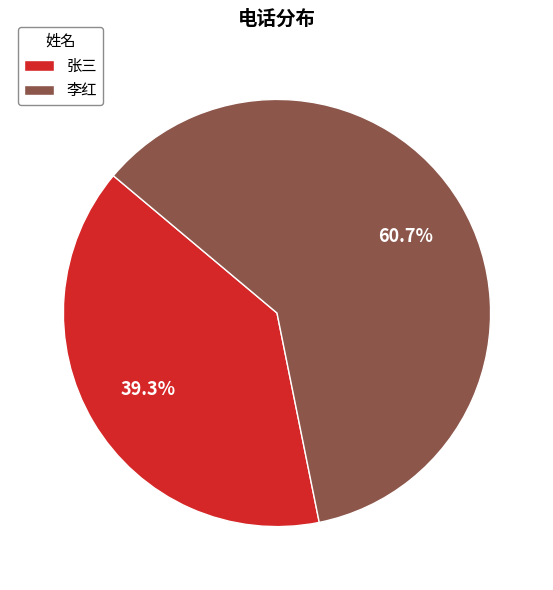

True or false: 李红 accounts for 61% of the total.

True